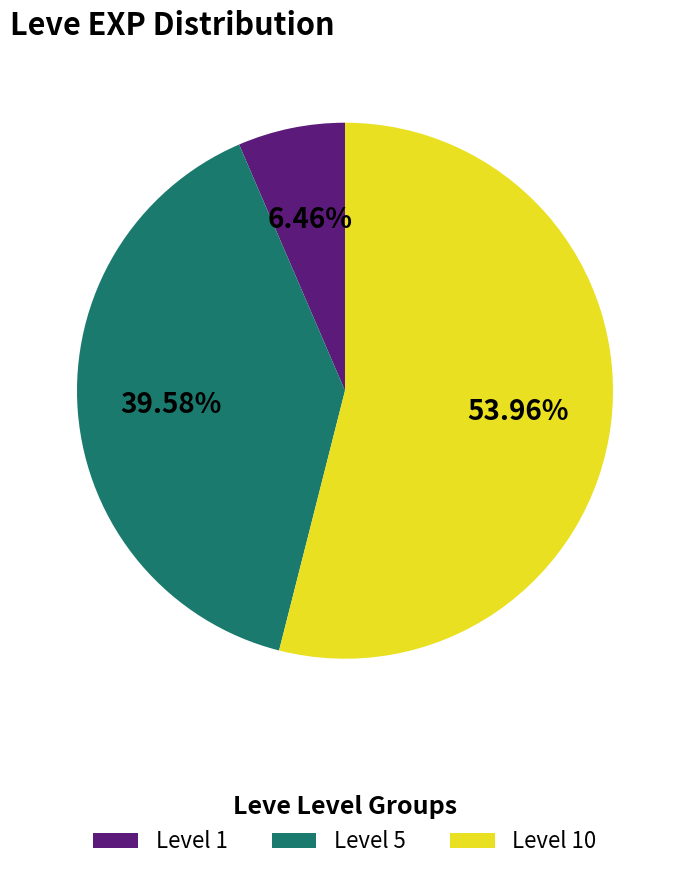

Which category has the smallest portion of the pie?

Level 1